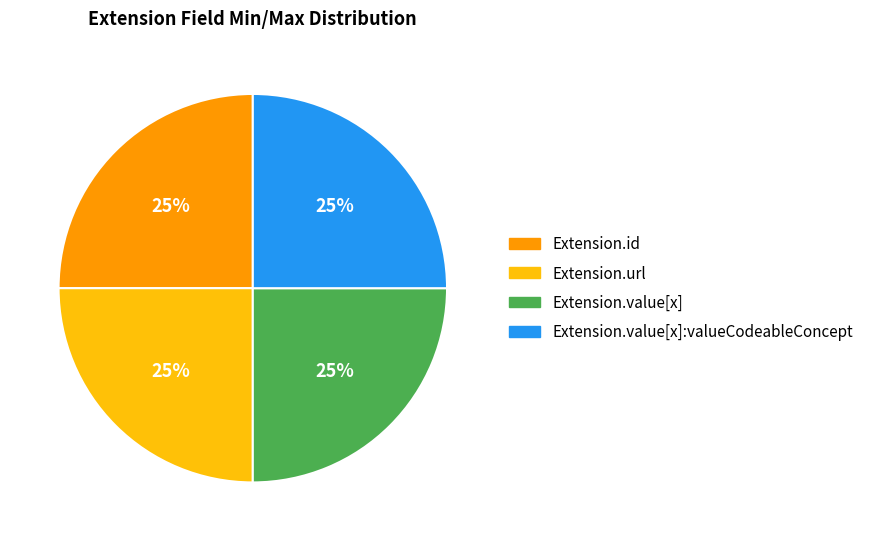

To the nearest percent, what is the average slice percentage?

25%